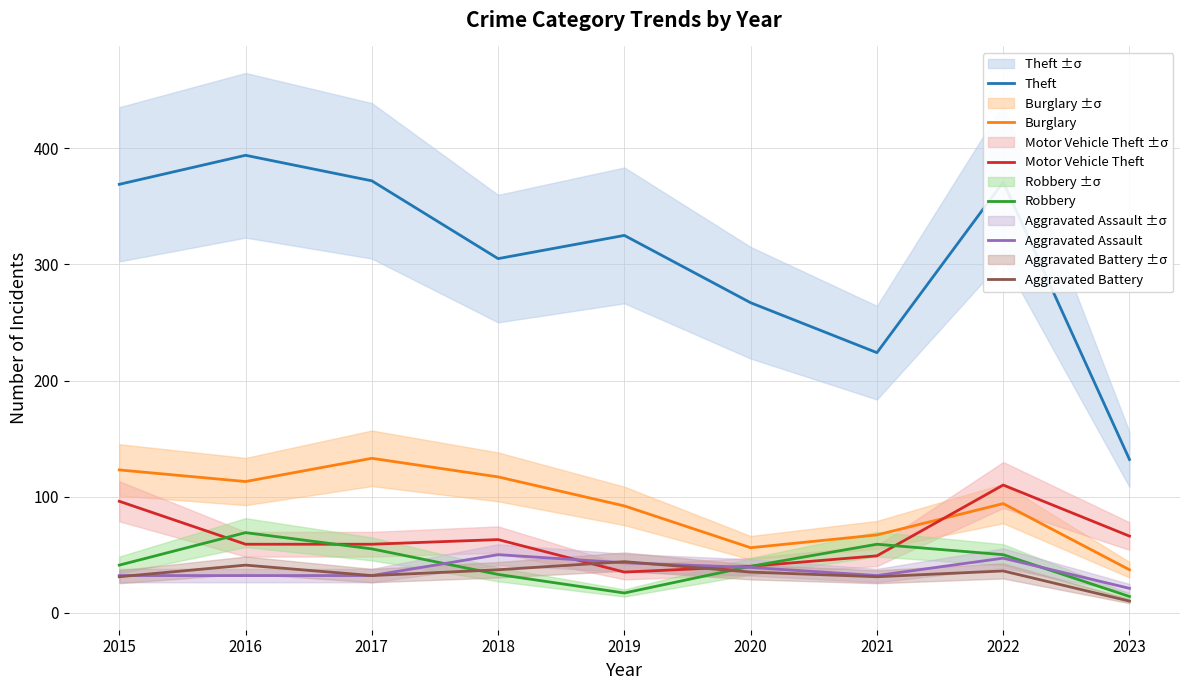

Does the chart have visible grid lines?

Yes